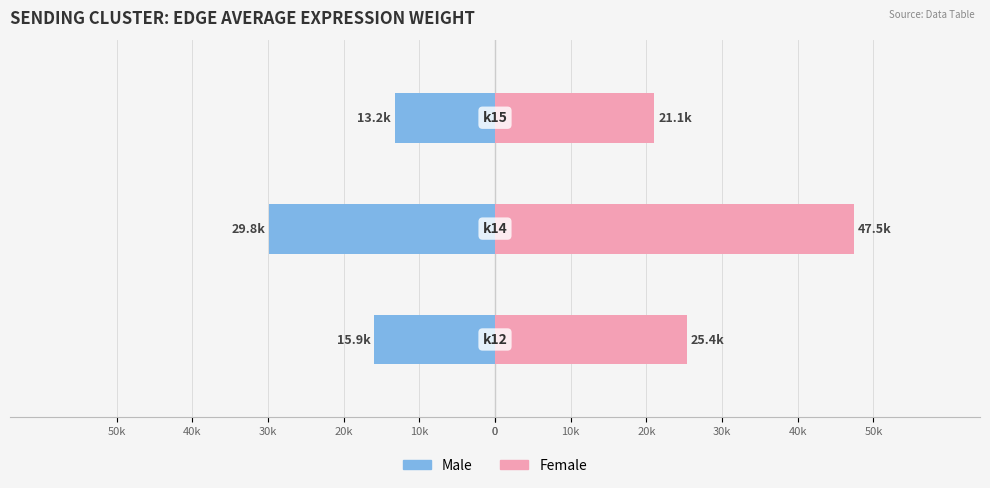

Which series has the largest range (max minus min)?

Female